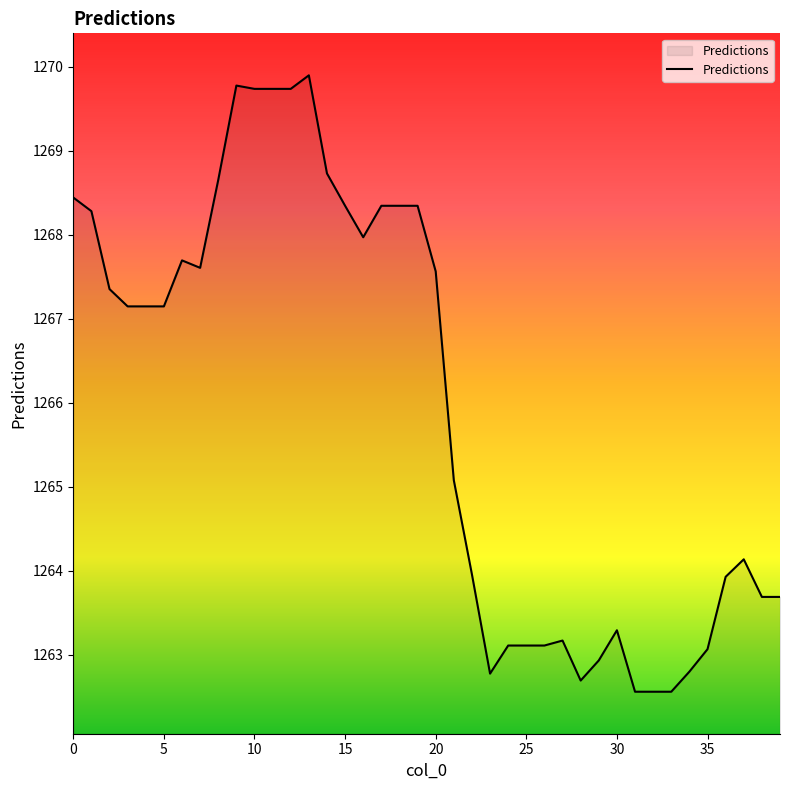

What is the maximum value shown in the chart?

1269.9